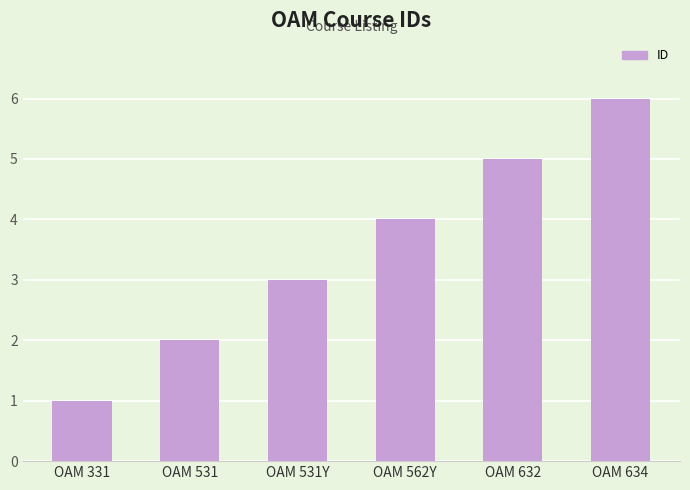

Which category has the lowest value across all series?

OAM 331